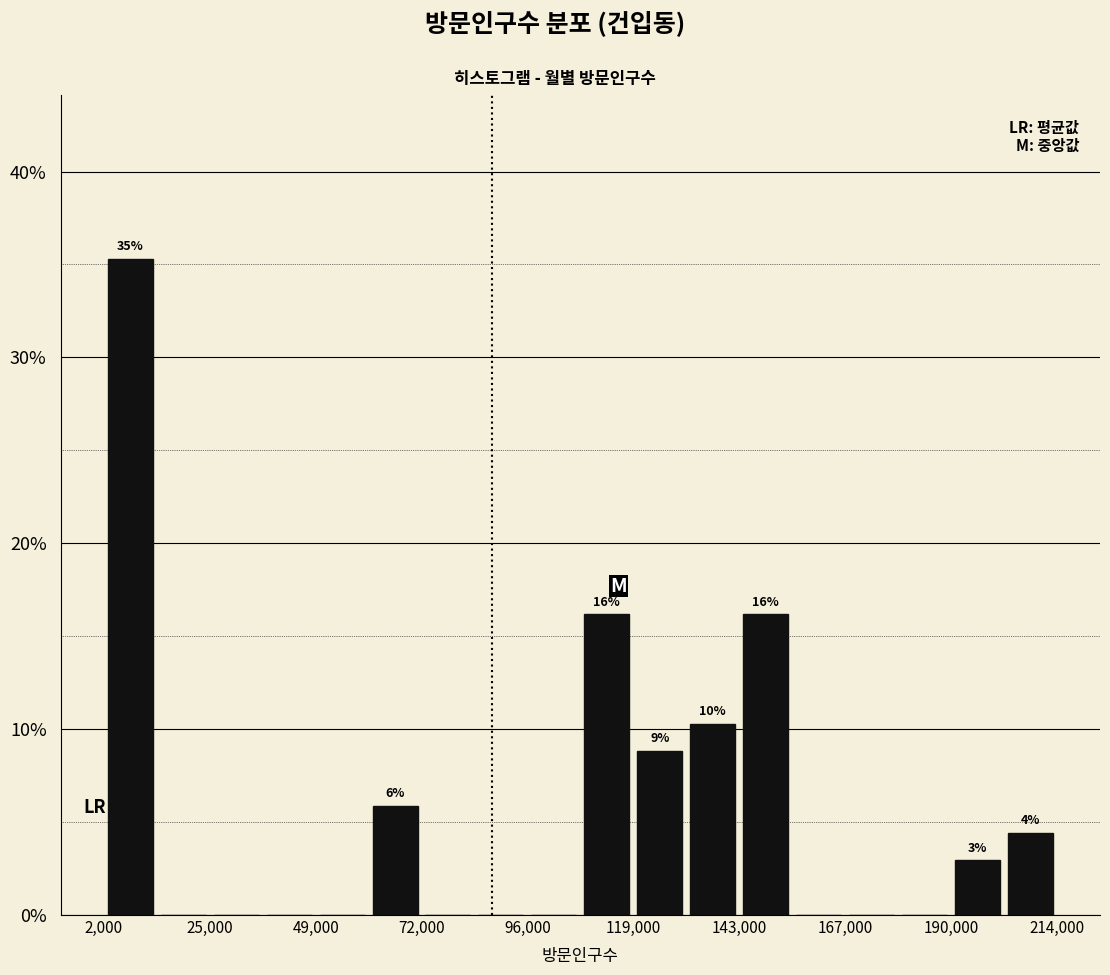

Around what value on the x-axis is the tallest bar? Give the approximate position of its centre, as read against the axis.

10000